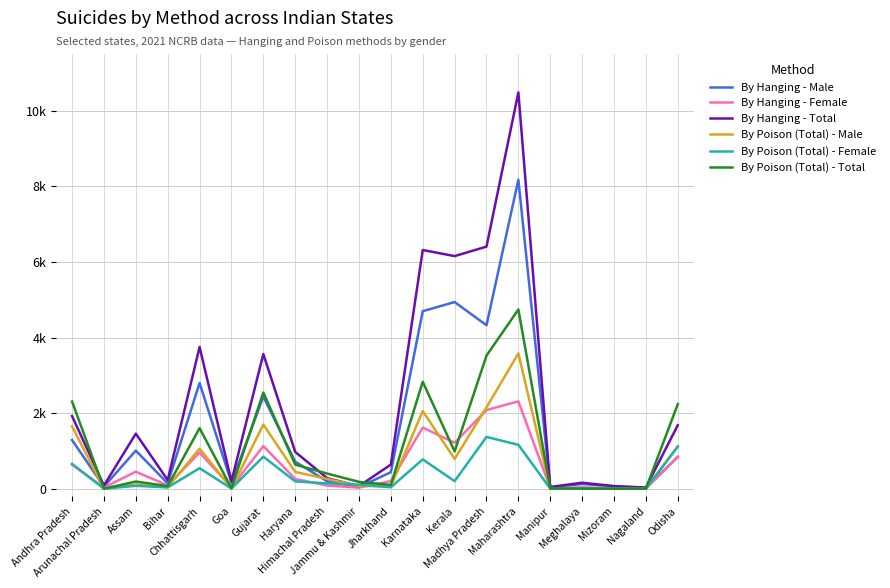

What is the spread (max minus min) of values at Manipur?

43